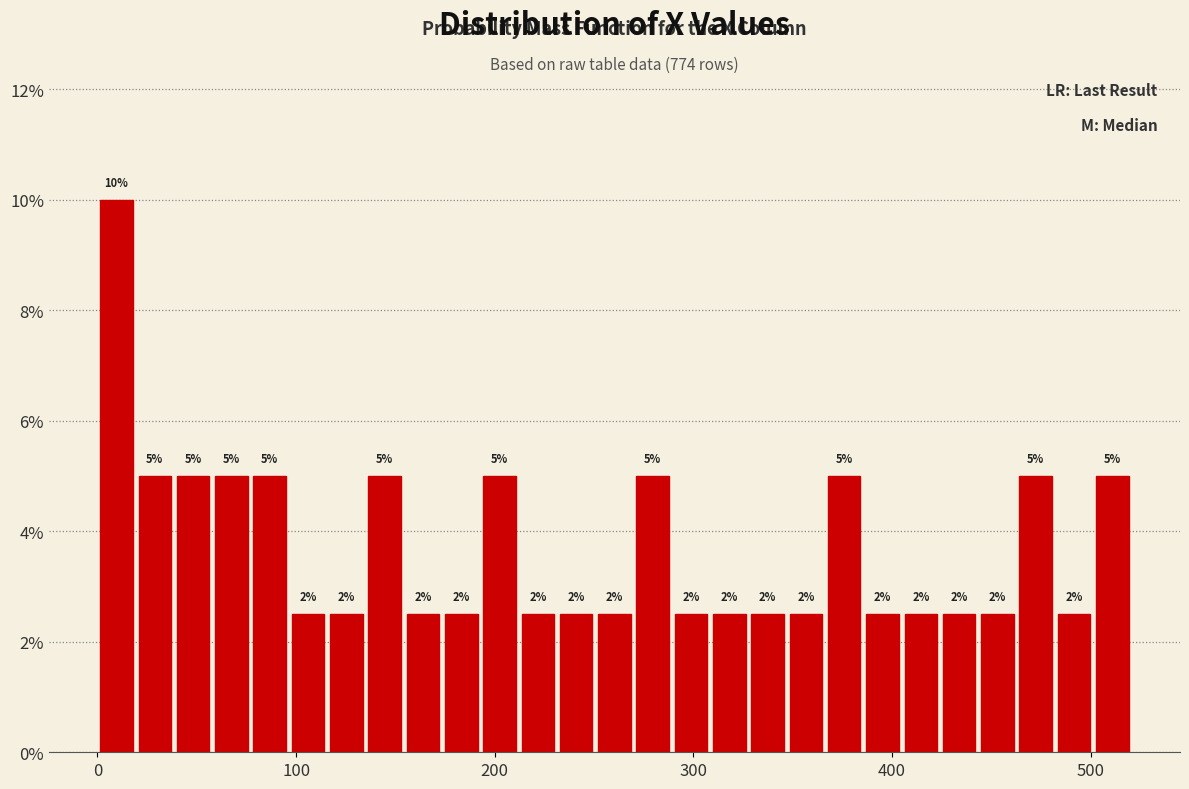

Read against the x-axis, roughly where is the centre of the tallest bar?

10